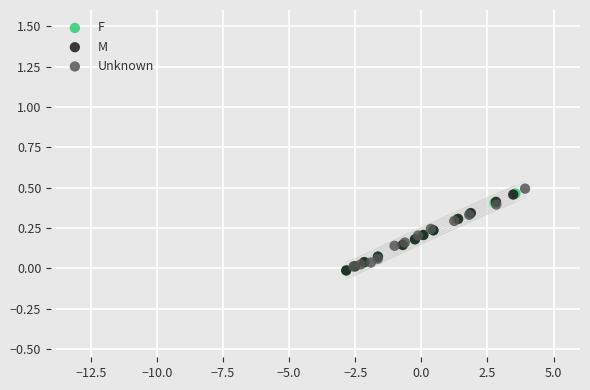

What are all the series names shown in the legend?

F, M, Unknown